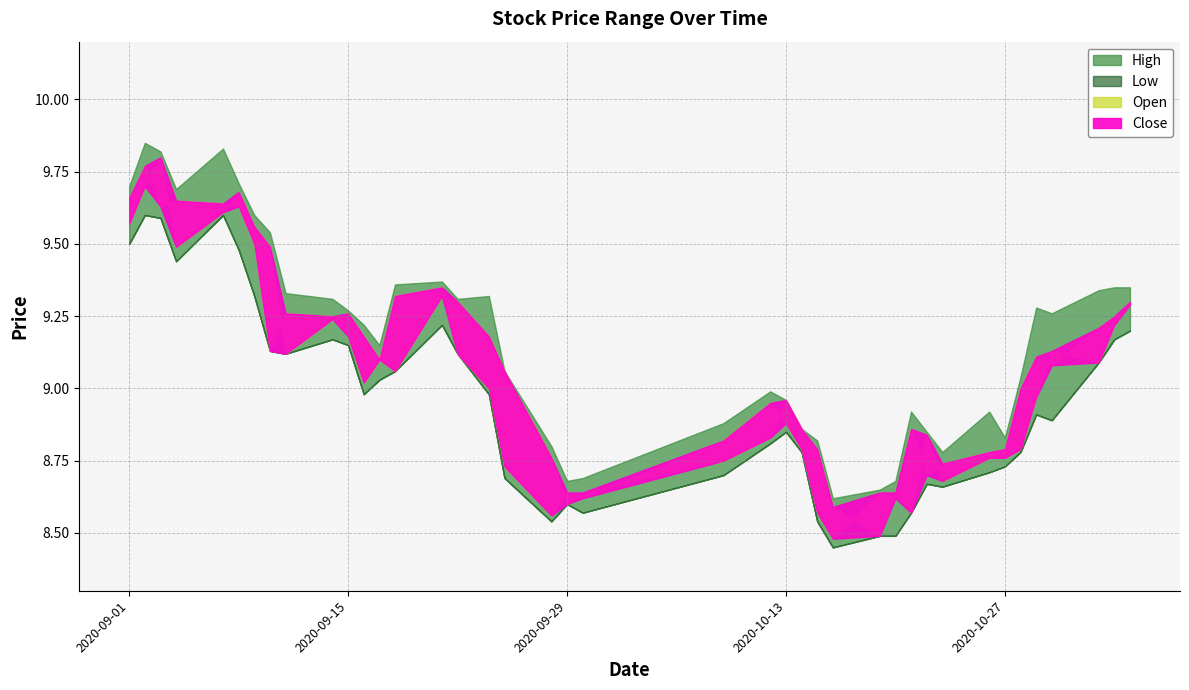

True or false: Close and Low intersect in this chart.

False